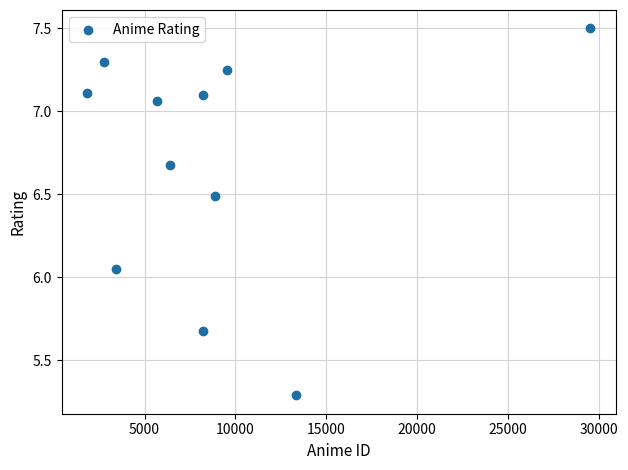

What is the average Y value?

6.7